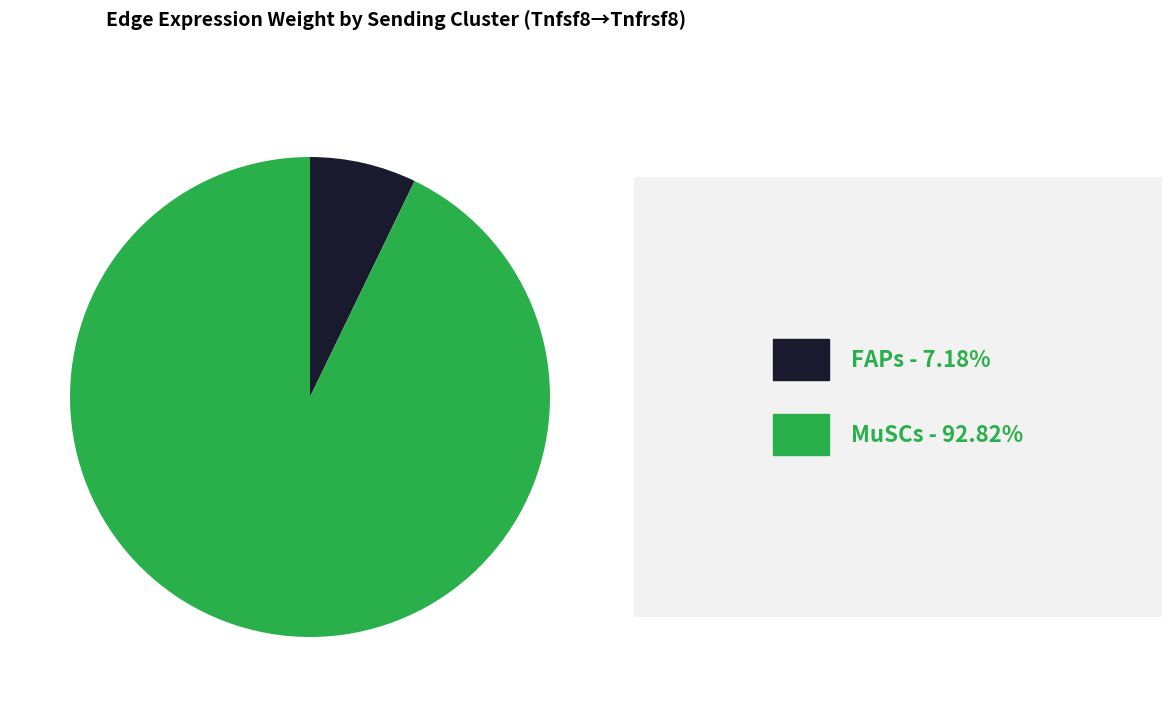

Is there any slice that represents more than half of the pie?

Yes